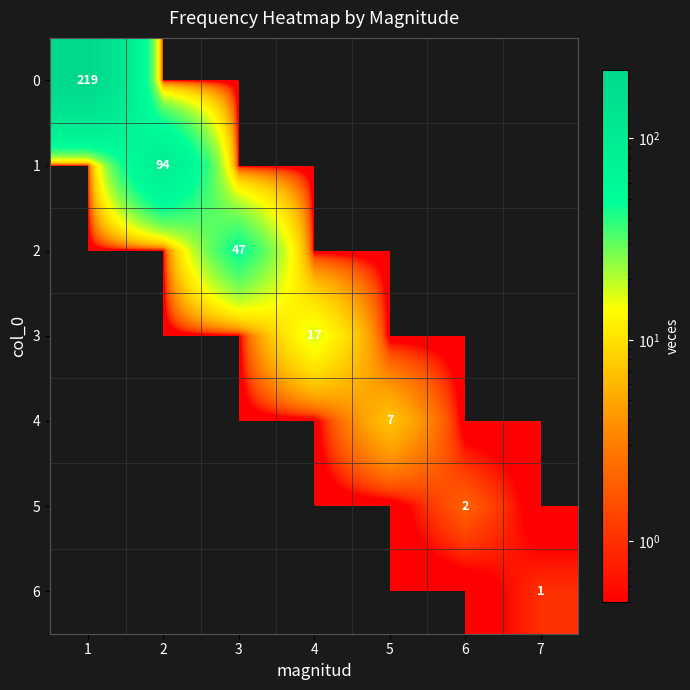

What is the maximum value shown in the chart?

219